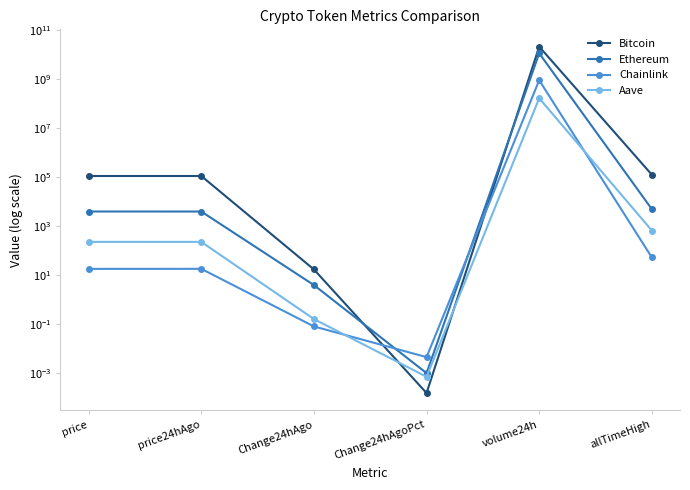

How many times do Ethereum and Chainlink cross each other?

2